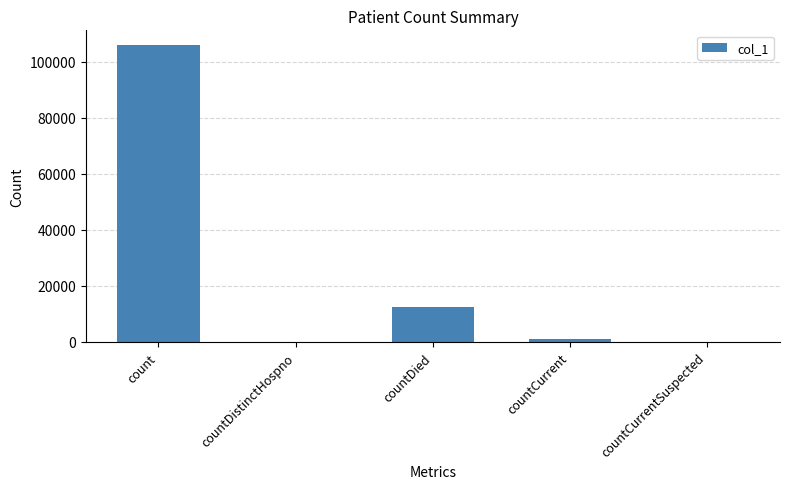

Where does the data first go above 1019?

count